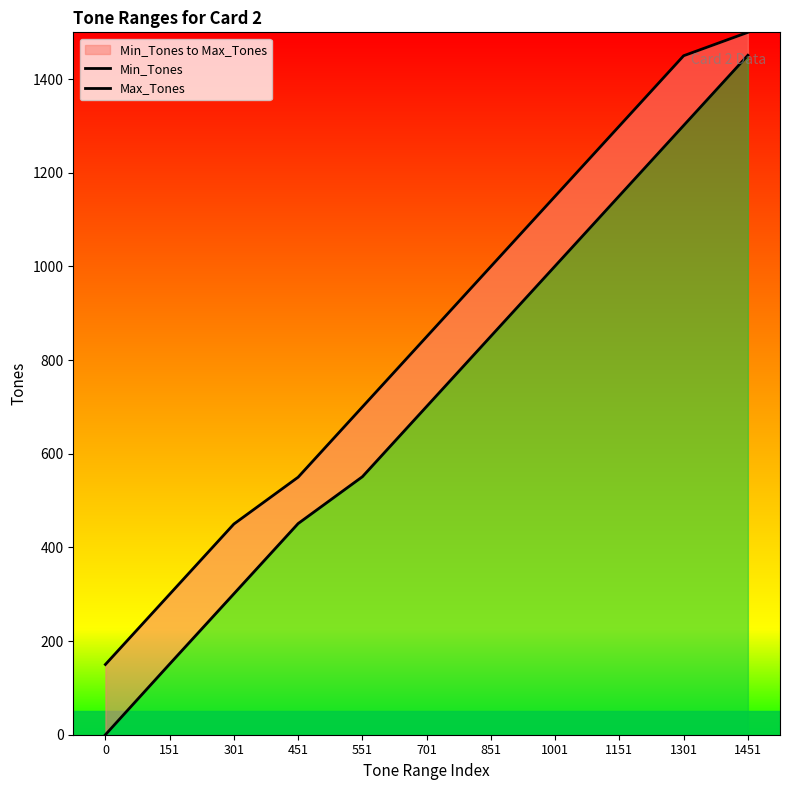

True or false: Max_Tones has a value of 550 at 451.

True